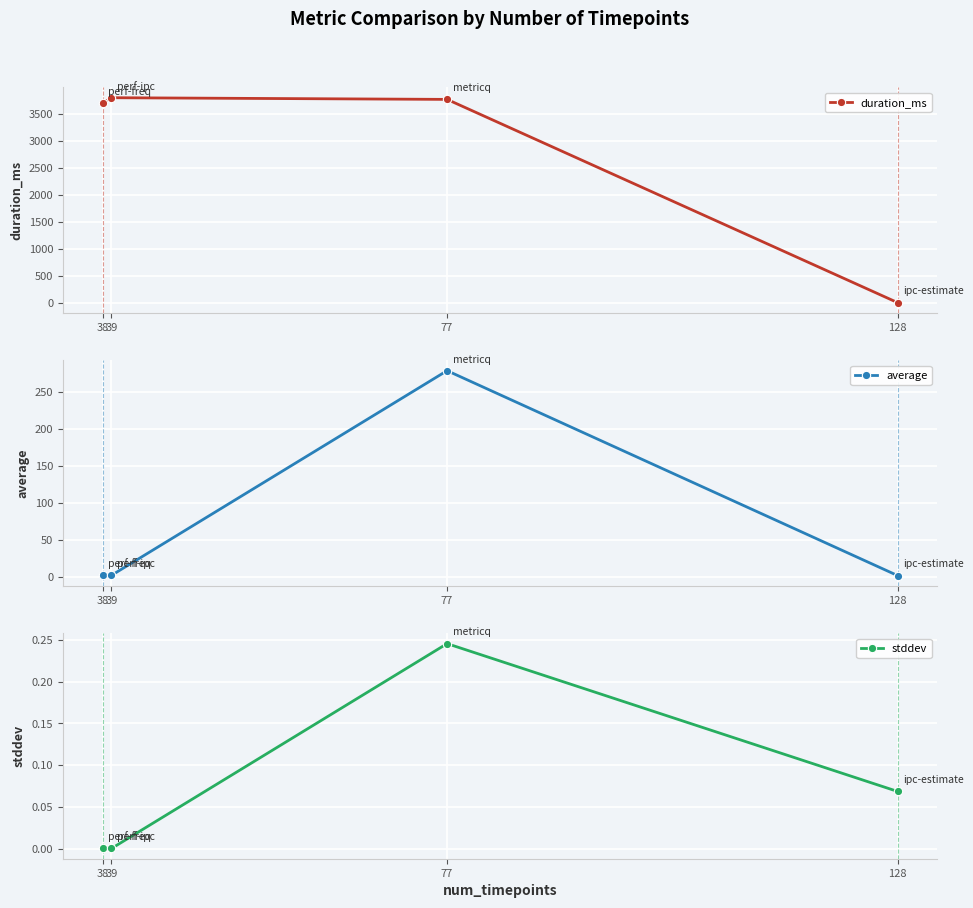

Between 39 and 38, which is larger?

39